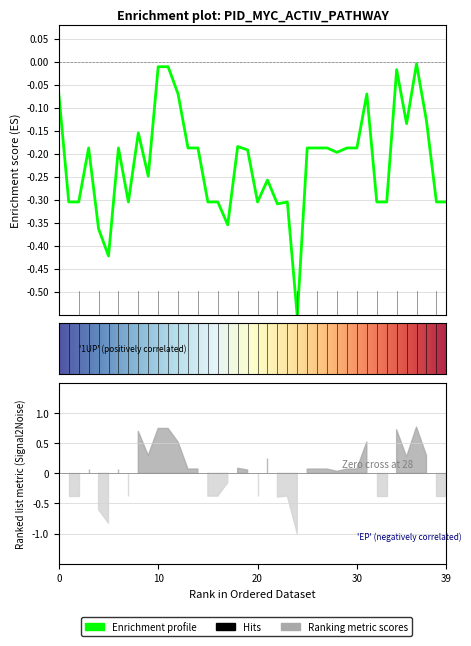

Reading left to right, what are all the values shown in this chart?

-0.1	-0.3	-0.3	-0.2	-0.4	-0.4	-0.2	-0.3	-0.2	-0.2	-0.0	-0.0	-0.1	-0.2	-0.2	-0.3	-0.3	-0.4	-0.2	-0.2	-0.3	-0.3	-0.3	-0.3	-0.6	-0.2	-0.2	-0.2	-0.2	-0.2	-0.2	-0.1	-0.3	-0.3	-0.0	-0.1	-0.0	-0.1	-0.3	-0.3